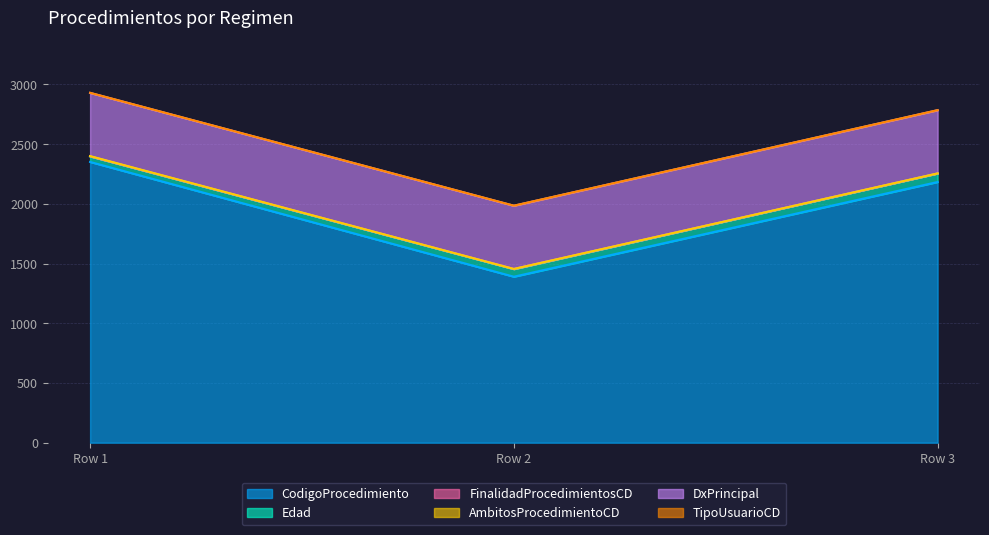

Read the TipoUsuarioCD value at 2.

1